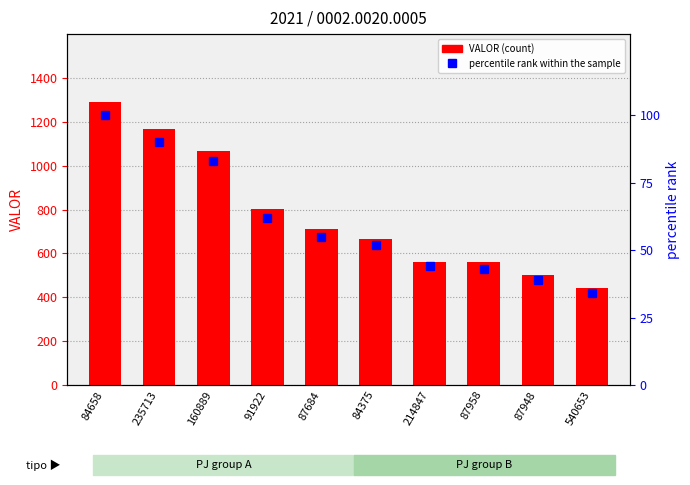

How many data points in percentile rank within the sample are above 55?

4